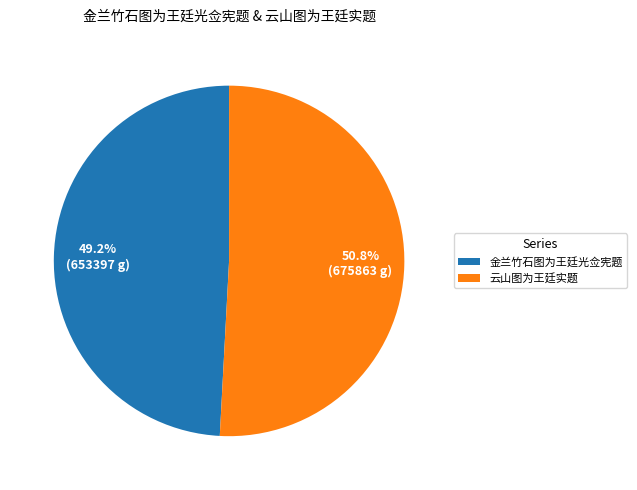

How many segments does this pie chart have?

2